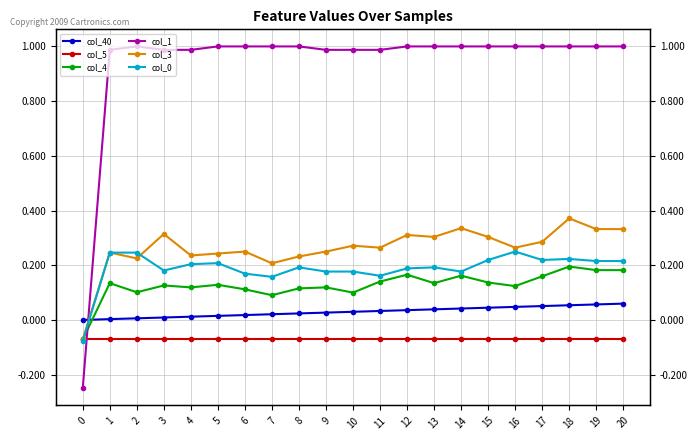

What is the maximum value for col_0?

0.2